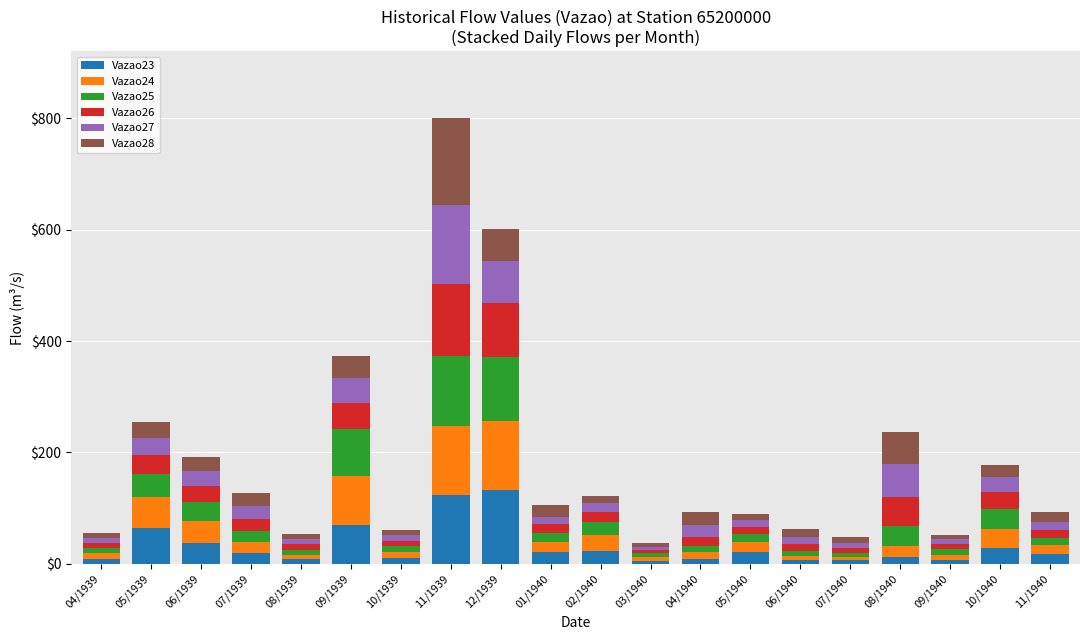

What is the highest value of the Vazao23 series?

133.0